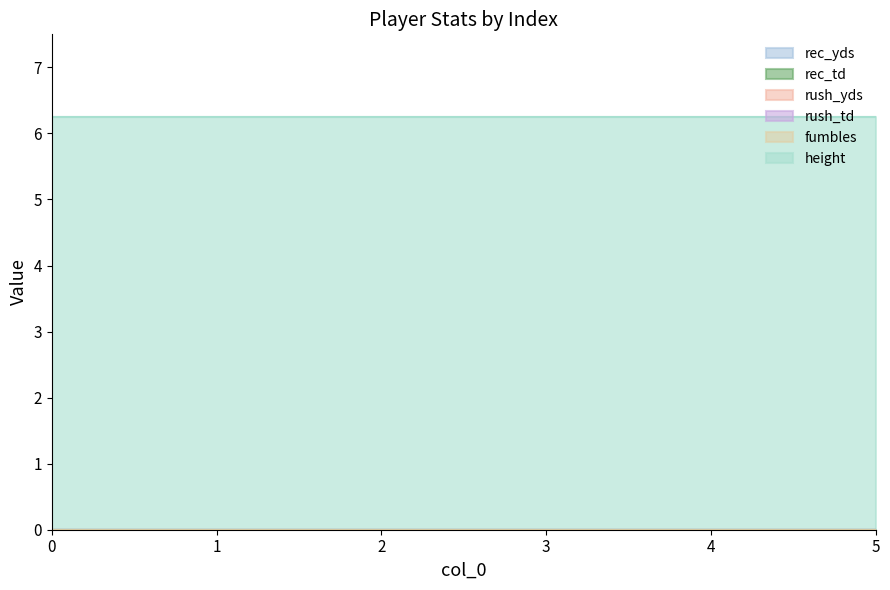

Reading right to left, what are all the values shown in this chart?

rec_yds: 5=0.0	4=0.0	3=0.0	2=0.0	1=0.0	0=0.0
rec_td: 5=0.0	4=0.0	3=0.0	2=0.0	1=0.0	0=0.0
rush_yds: 5=0.0	4=0.0	3=0.0	2=0.0	1=0.0	0=0.0
rush_td: 5=0.0	4=0.0	3=0.0	2=0.0	1=0.0	0=0.0
fumbles: 5=0.0	4=0.0	3=0.0	2=0.0	1=0.0	0=0.0
height: 5=6.2	4=6.2	3=6.2	2=6.2	1=6.2	0=6.2